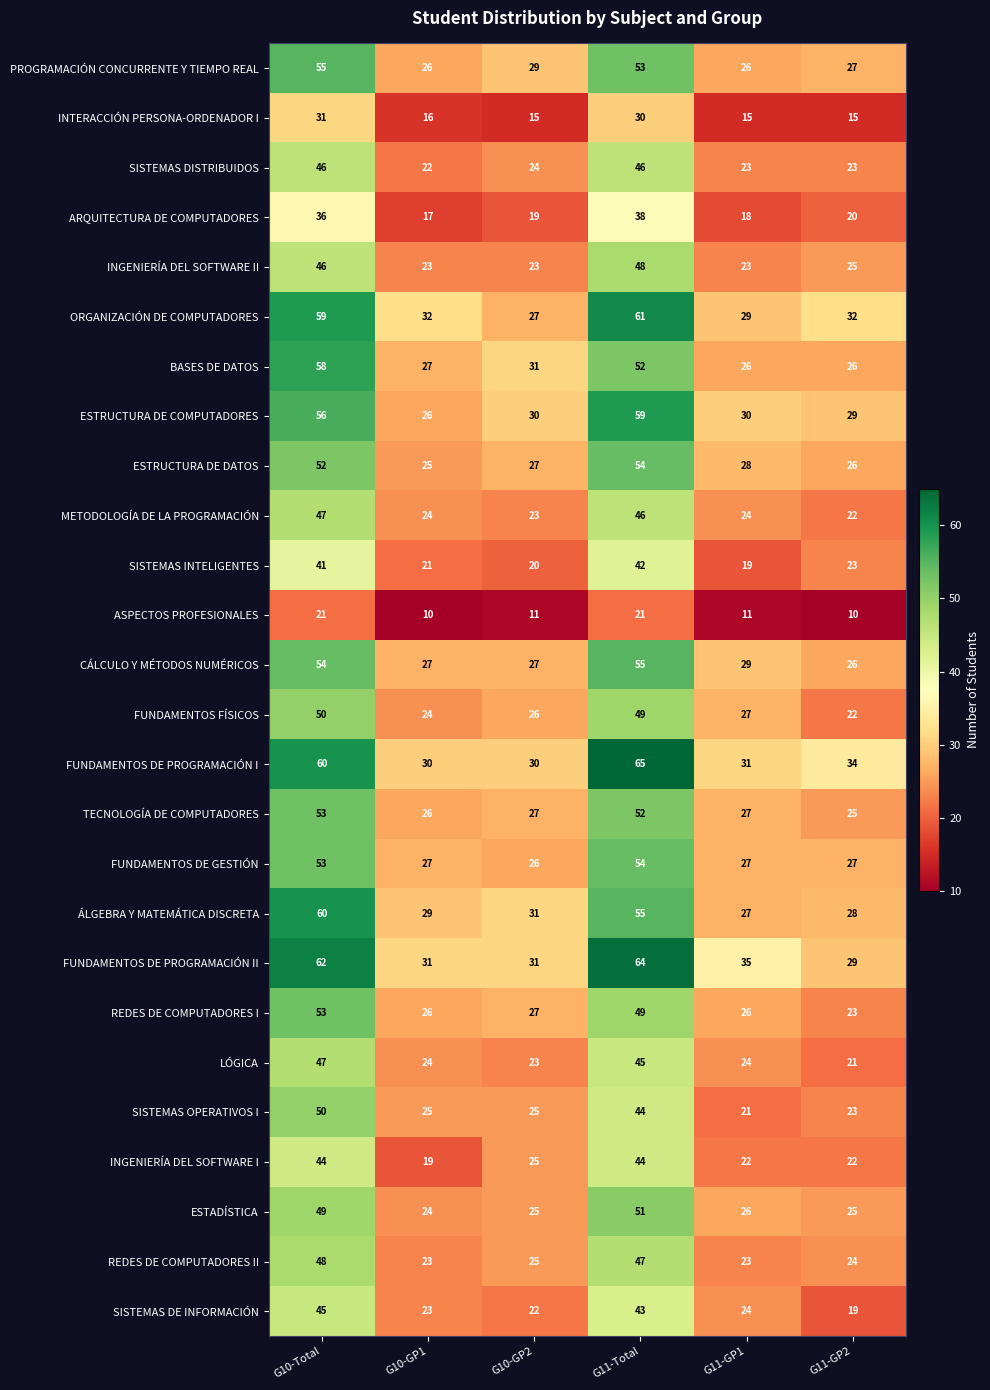

What is the difference between the second highest and minimum values in the PROGRAMACIÓN CONCURRENTE Y TIEMPO REAL series?

27